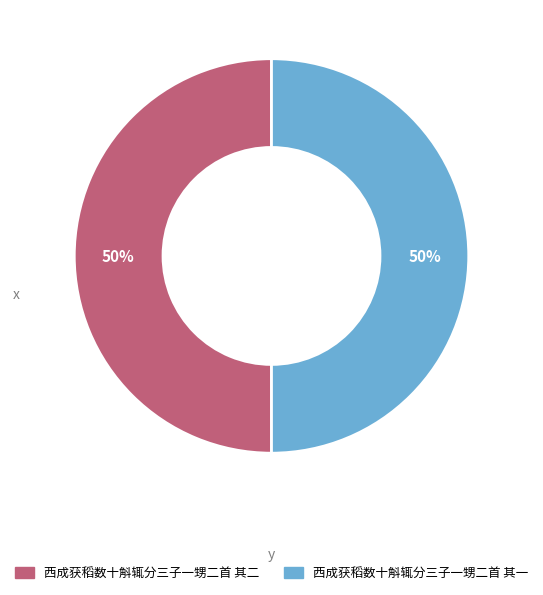

True or false: 西成获稻数十斛辄分三子一甥二首 其一 accounts for 59% of the total.

False